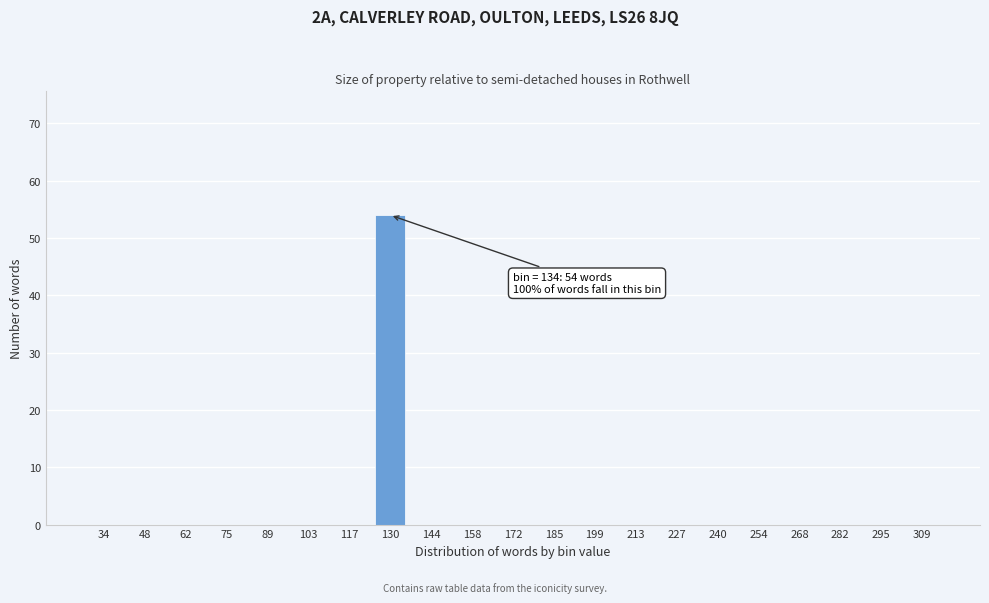

Reading left to right, list all the values displayed in this chart.

34=0	48=0	62=0	75=0	89=0	103=0	117=0	130=54	144=0	158=0	172=0	185=0	199=0	213=0	227=0	240=0	254=0	268=0	282=0	295=0	309=0